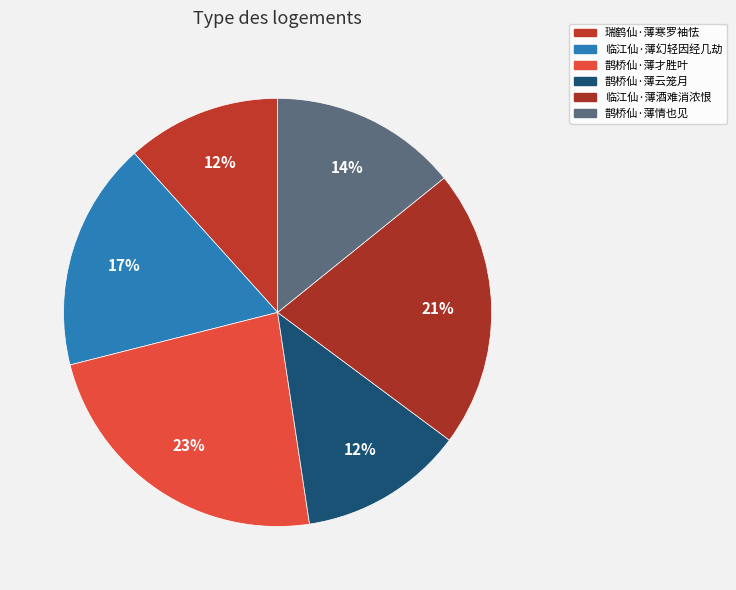

How many segments does this pie chart have?

6